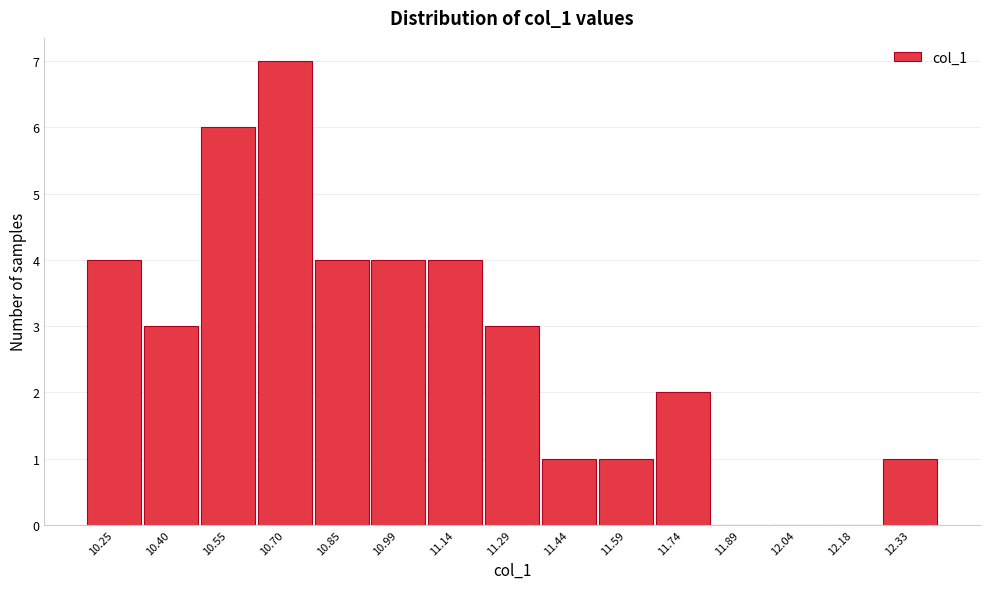

Reading left to right, list all the values displayed in this chart.

10.25=4	10.40=3	10.55=6	10.70=7	10.85=4	10.99=4	11.14=4	11.29=3	11.44=1	11.59=1	11.74=2	11.89=0	12.04=0	12.18=0	12.33=1